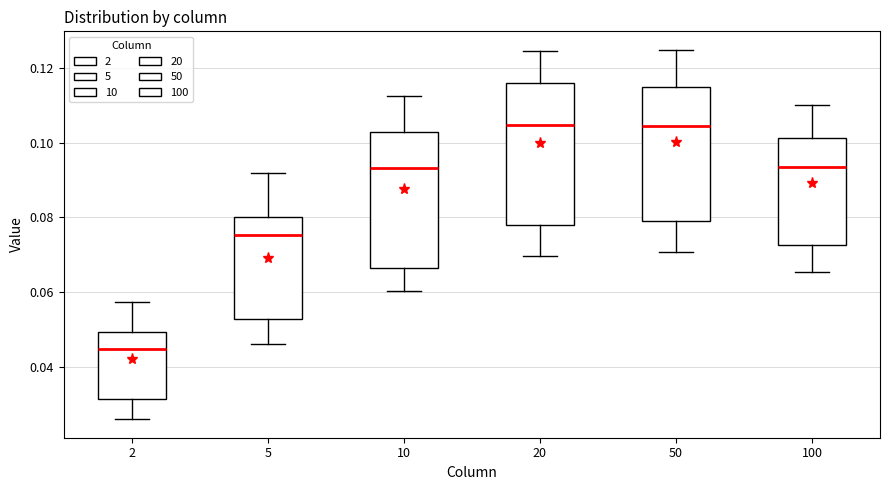

Reading left to right, read every box against the y-axis: the position of its median line, the range the box covers, and the ends of its whiskers. The values are not printed on the chart, so give them approximately, as read against the axis.

2: median 0.044, box 0.032 to 0.050, whiskers 0.026 to 0.058
5: median 0.076, box 0.052 to 0.080, whiskers 0.046 to 0.092
10: median 0.094, box 0.066 to 0.102, whiskers 0.060 to 0.112
20: median 0.104, box 0.078 to 0.116, whiskers 0.070 to 0.124
50: median 0.104, box 0.080 to 0.114, whiskers 0.070 to 0.124
100: median 0.094, box 0.072 to 0.102, whiskers 0.066 to 0.110